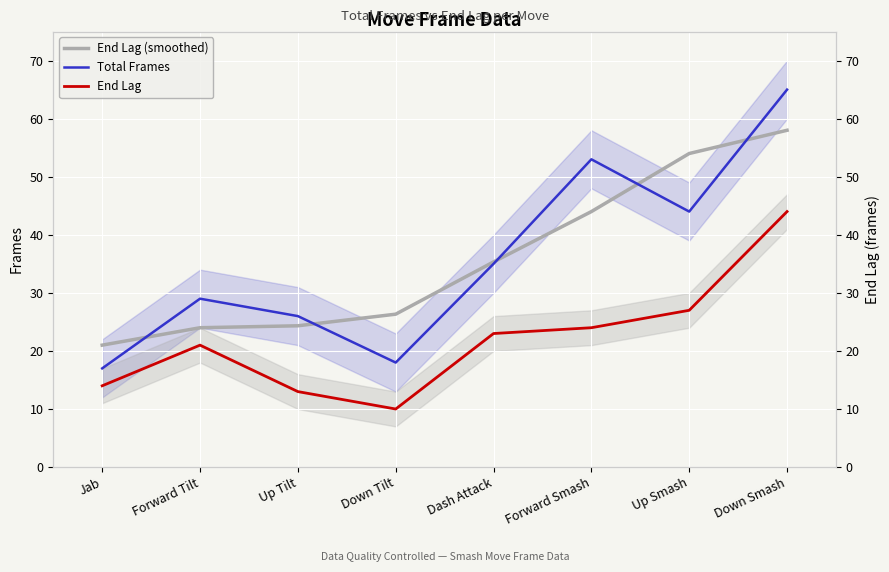

Is the value of Total Frames at Down Smash greater than the value of End Lag (smoothed) at Dash Attack?

Yes